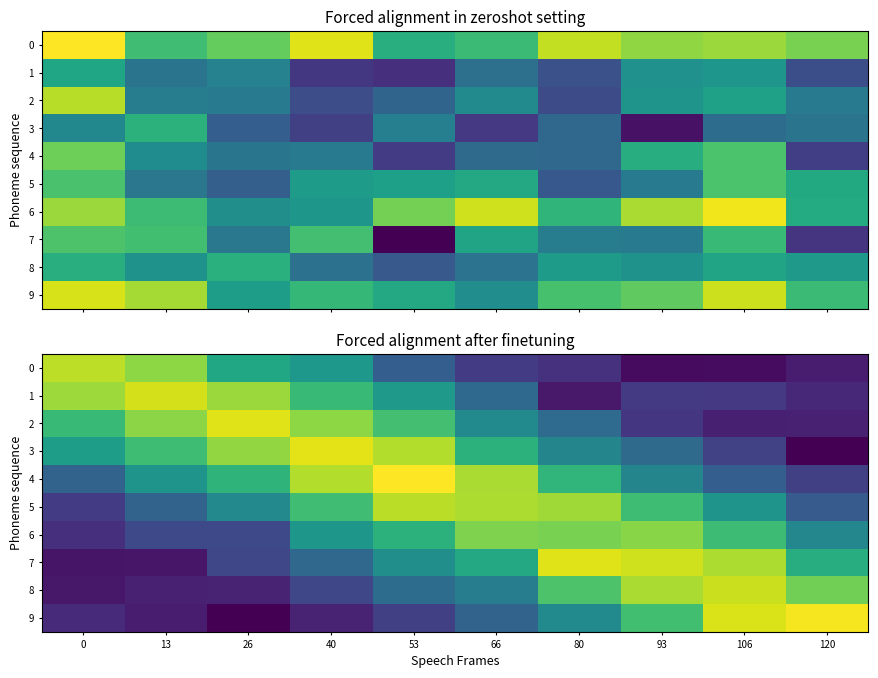

Which series changed the most between 26 and 120?

9